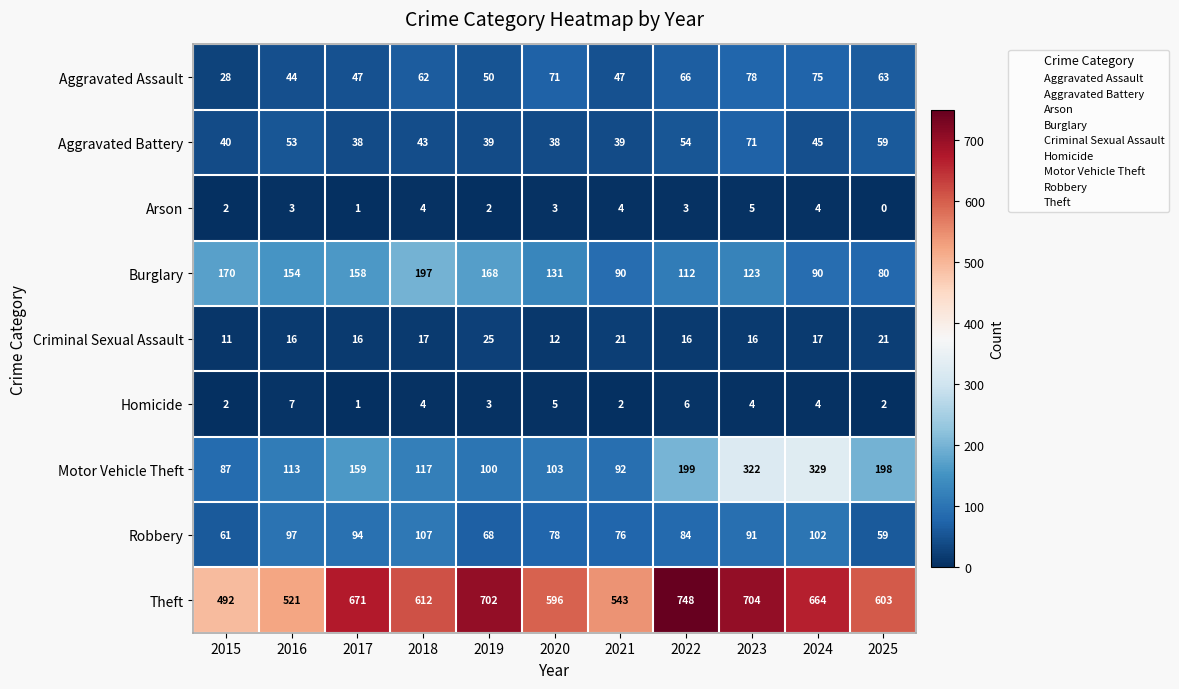

How many categories are shown in the chart?

11